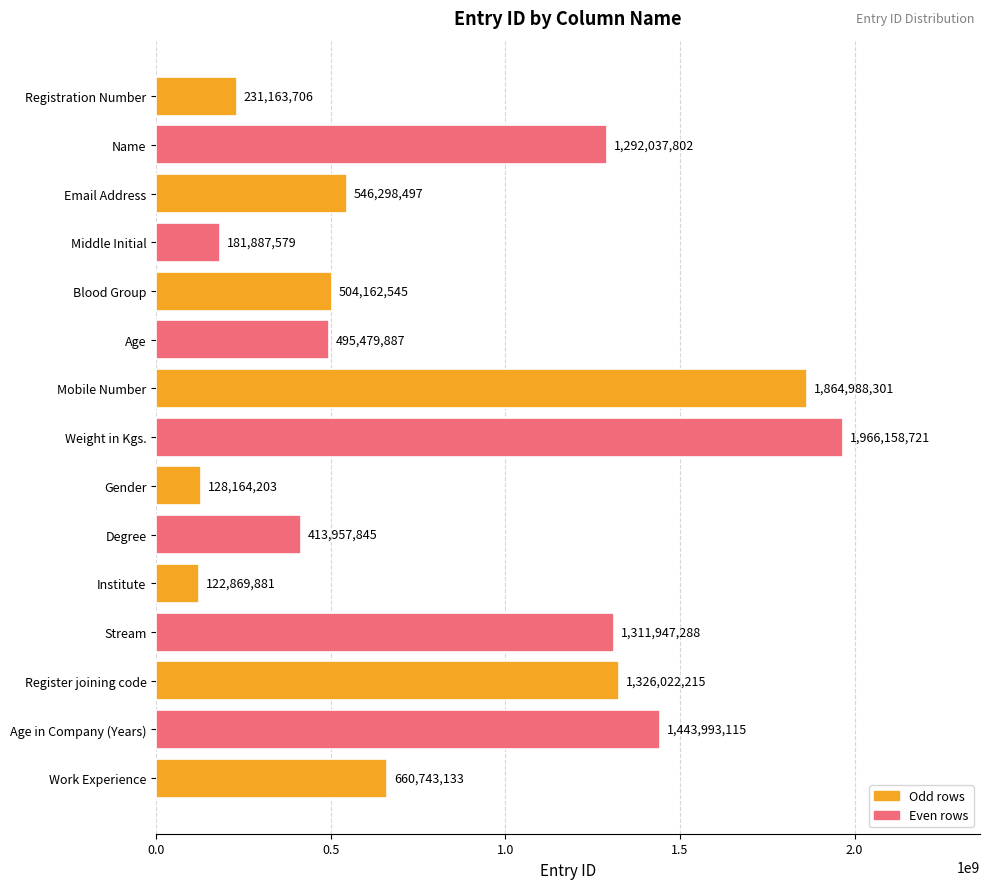

What is the label of the 4th bar from the top?

Middle Initial